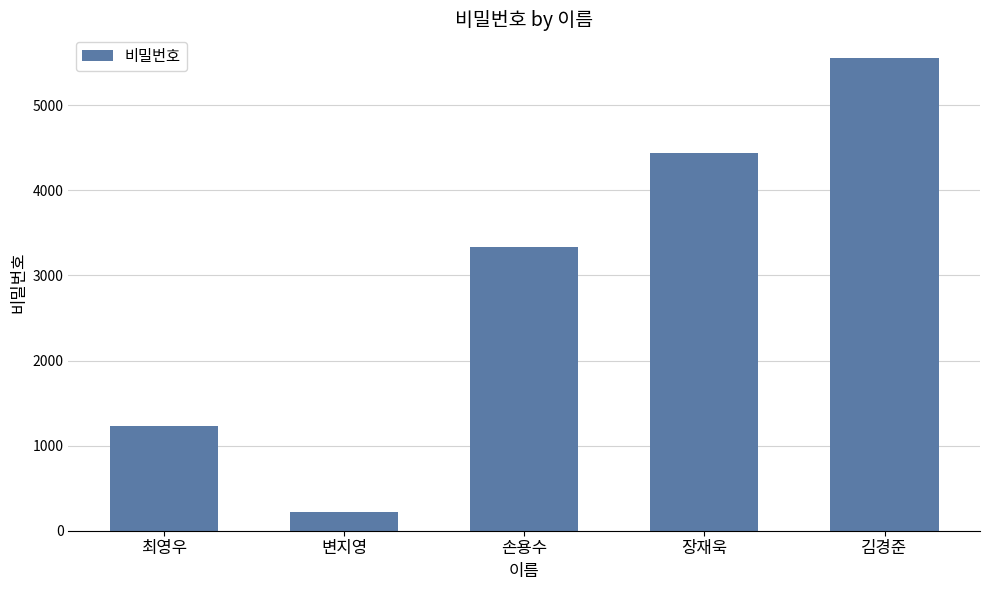

How many values are between 1234 and 4444?

3